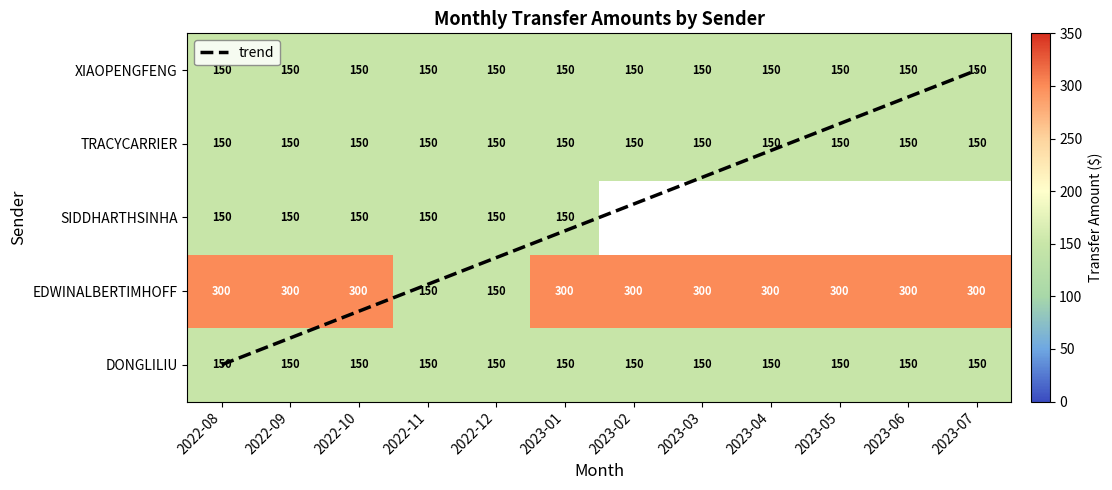

Read the DONGLILIU value at 2023-01.

150.0